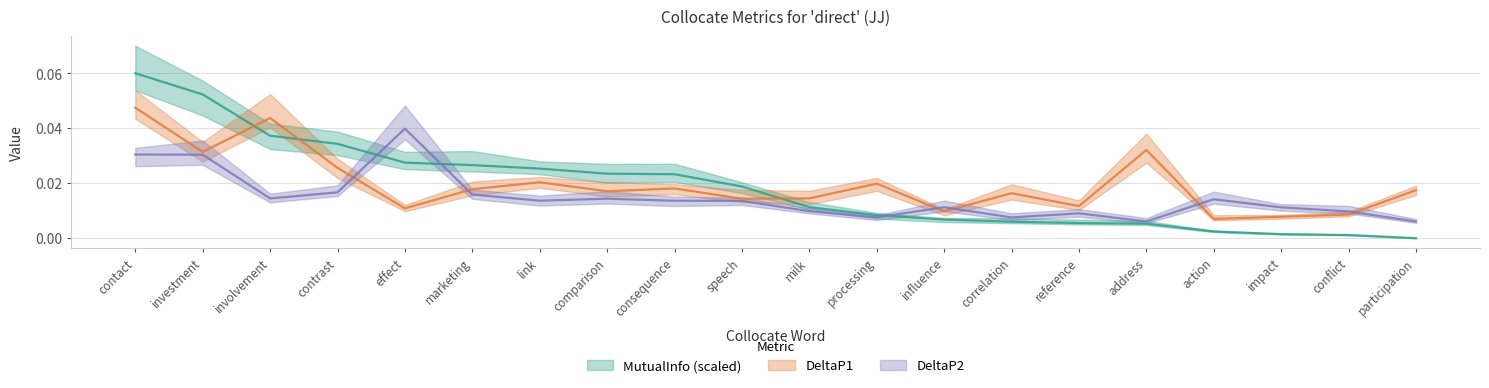

What is the label of the 2nd point from the right?

conflict